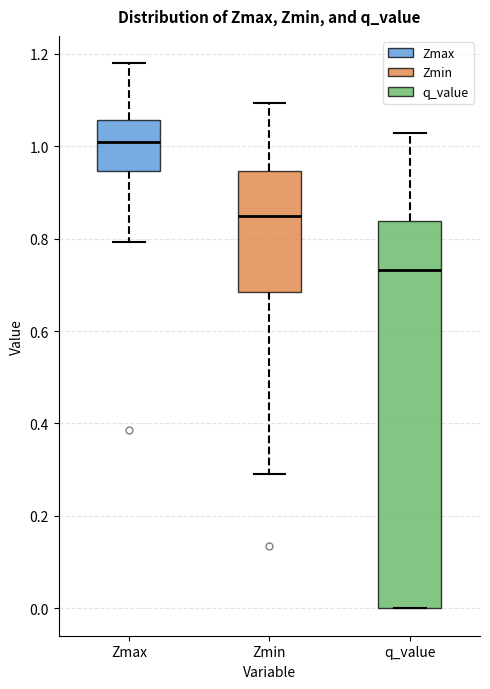

Reading left to right, read every box against the y-axis: the position of its median line, the range the box covers, and the ends of its whiskers. The values are not printed on the chart, so give them approximately, as read against the axis.

Zmax: median 1.00, box 0.94 to 1.06, whiskers 0.80 to 1.18
Zmin: median 0.84, box 0.68 to 0.94, whiskers 0.30 to 1.10
q_value: median 0.74, box 0.00 to 0.84, whiskers 0.00 to 1.02